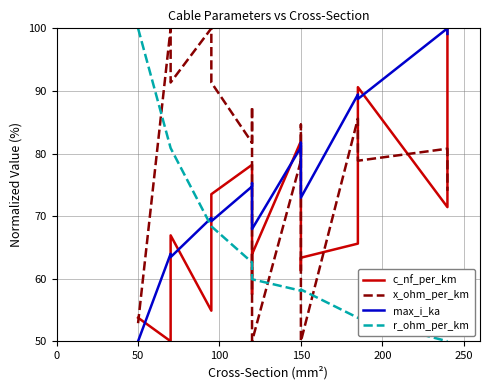

What is the maximum value for r_ohm_per_km?

100.0